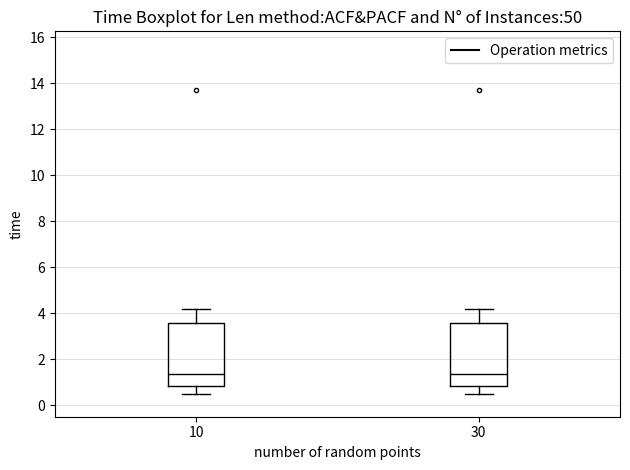

Reading left to right, transcribe this box plot: for each box, give where its median line is, the range the box spans, and where its two whiskers end, as read against the y-axis. The values are not printed on the chart, so give them approximately, as read against the axis.

10: median 1.4, box 0.8 to 3.6, whiskers 0.4 to 4.2
30: median 1.4, box 0.8 to 3.6, whiskers 0.4 to 4.2